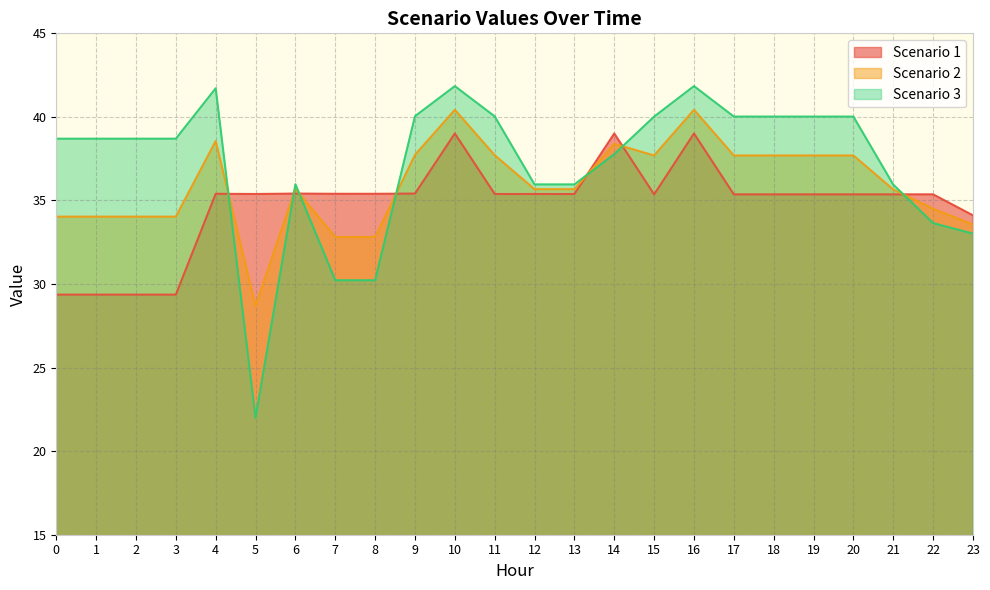

After their last crossing, which series has the higher values: Scenario 2 or Scenario 3?

Scenario 2